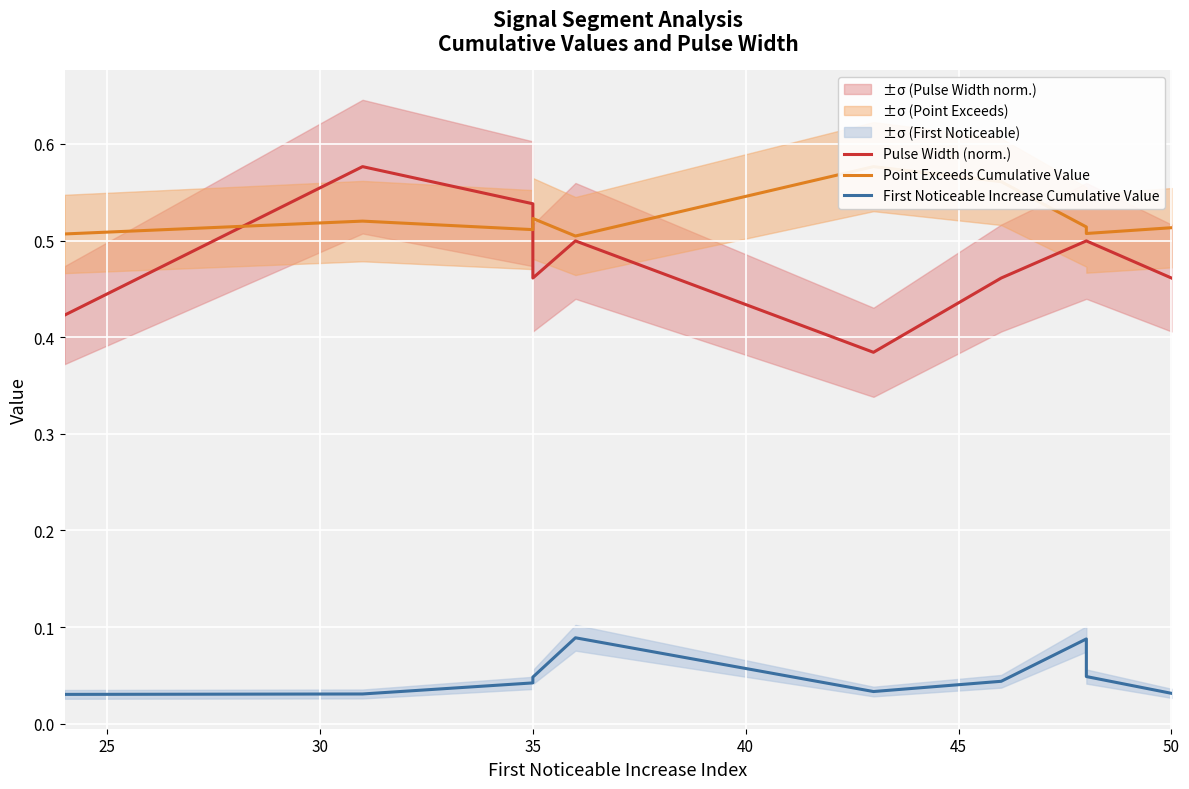

What is the difference between the highest and lowest values at 45?

0.5